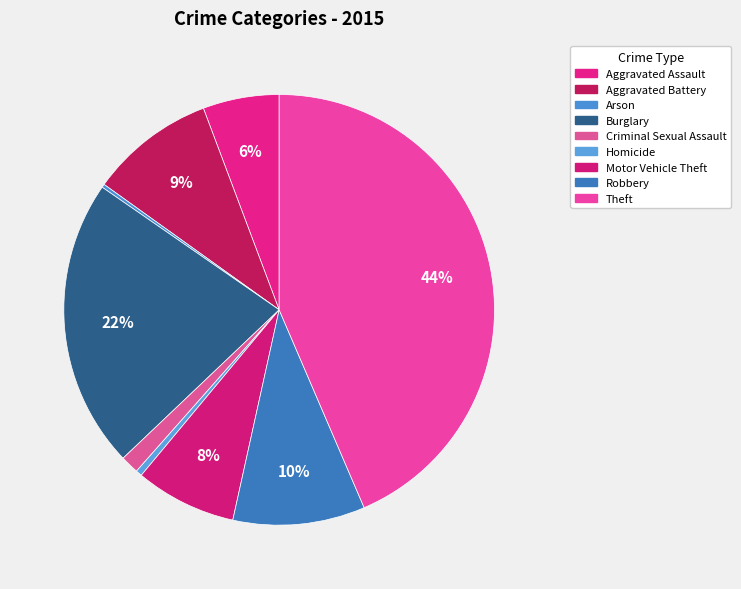

True or false: Robbery accounts for 1% of the total.

False